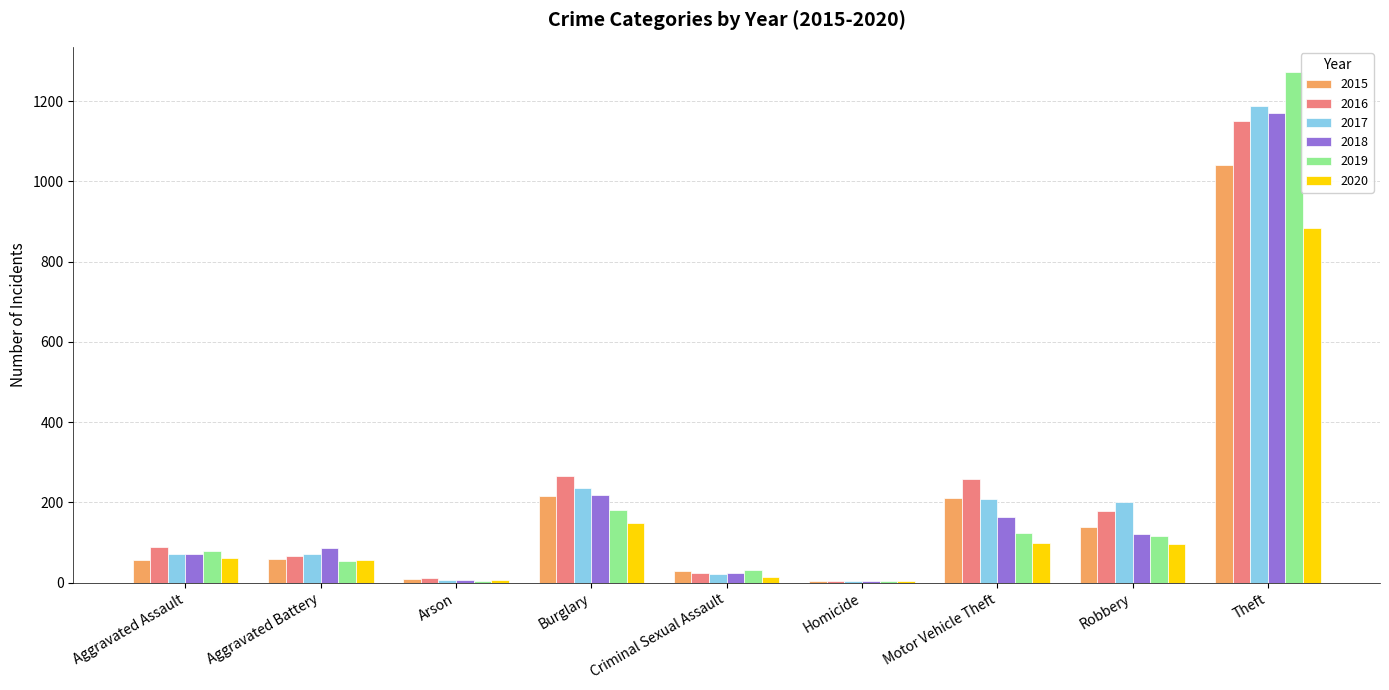

Are the bars horizontal?

No